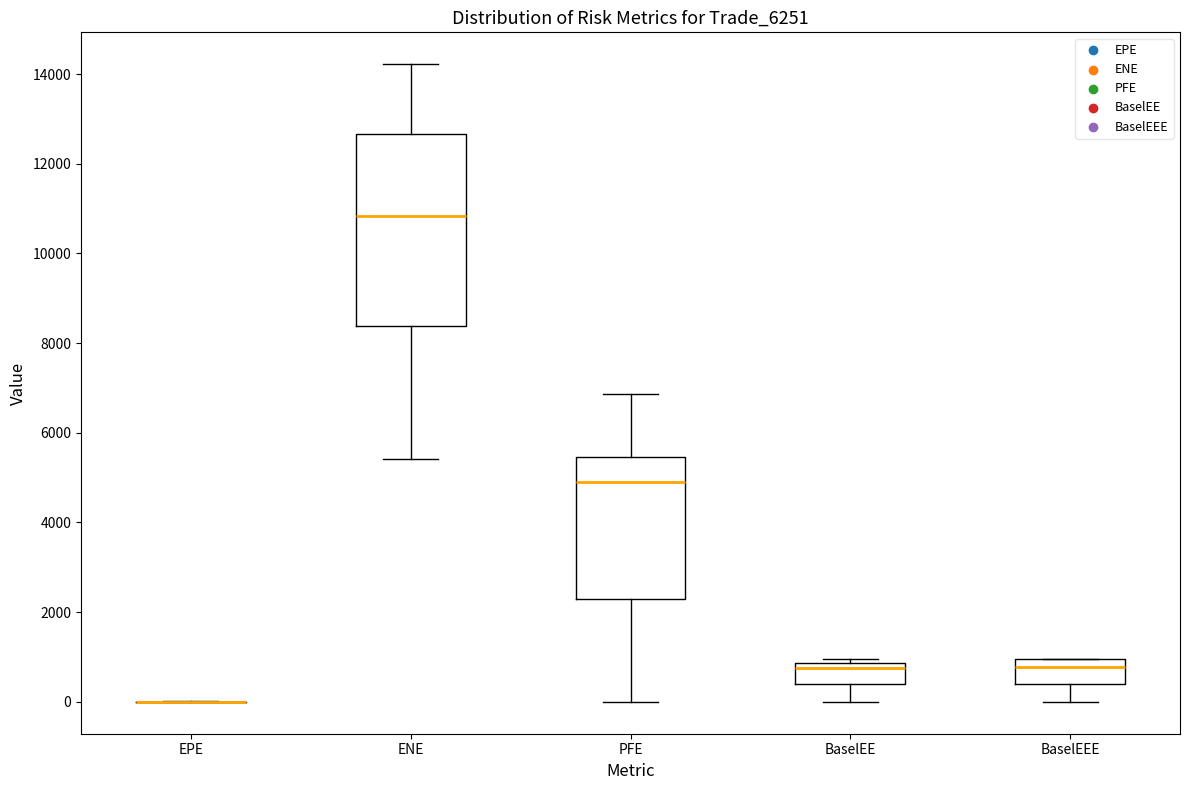

Which box is the tallest, from its lower edge to its upper edge?

ENE